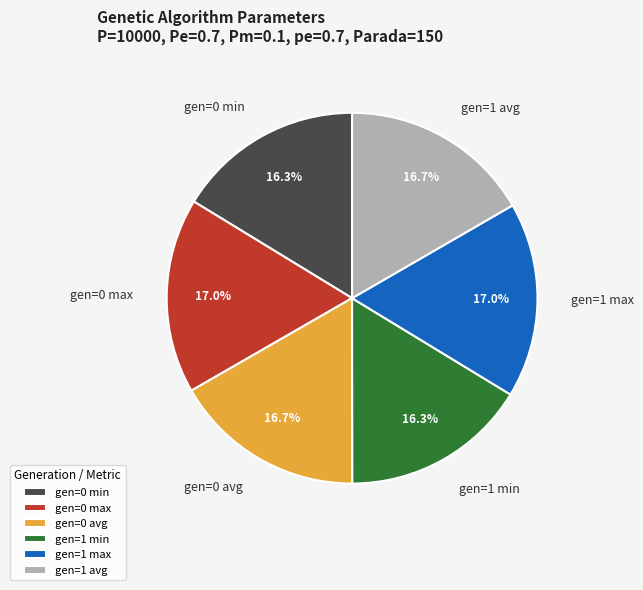

How many segments does this pie chart have?

6